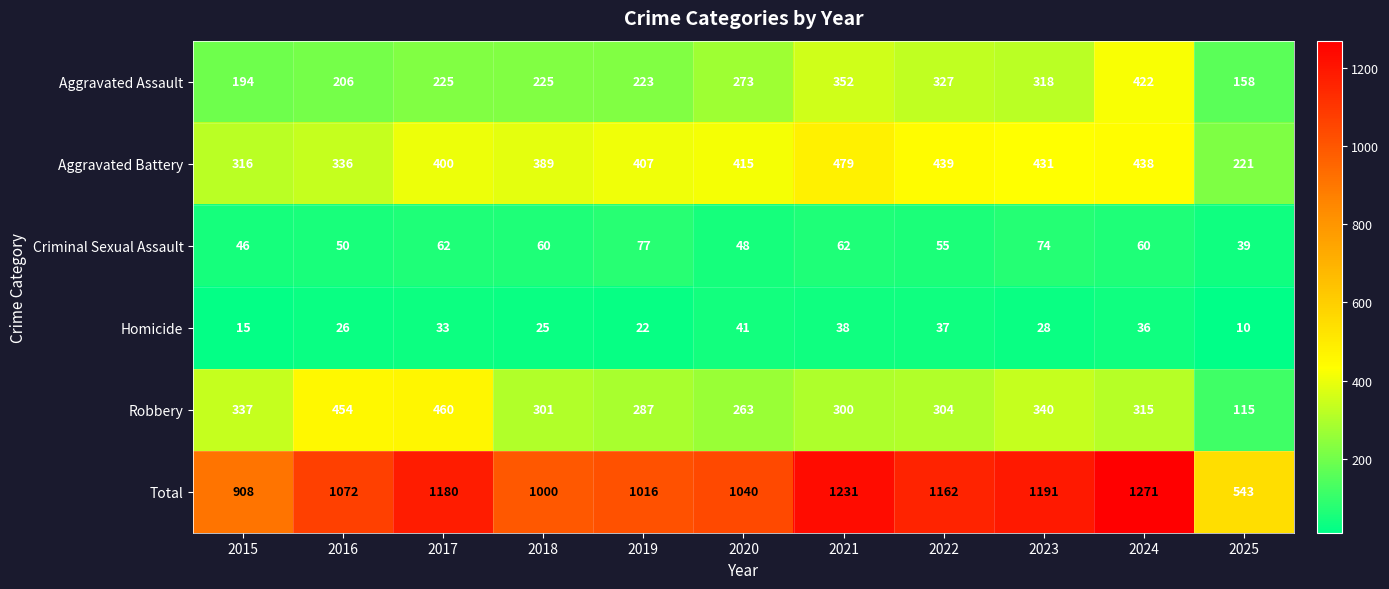

How many data points in Homicide are less than 28?

5